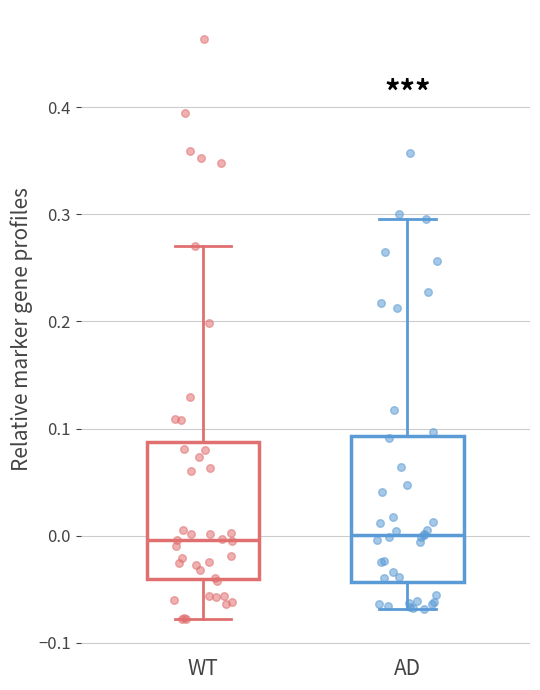

Where does the median line of the box for WT sit on the y-axis? The values are not printed on the chart, so give them approximately, as read against the axis.

0.00